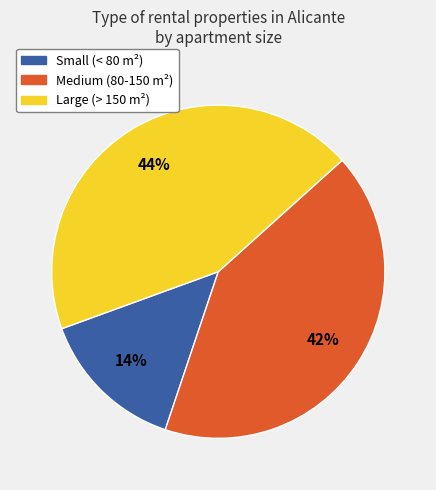

Is there a majority slice in this chart?

No